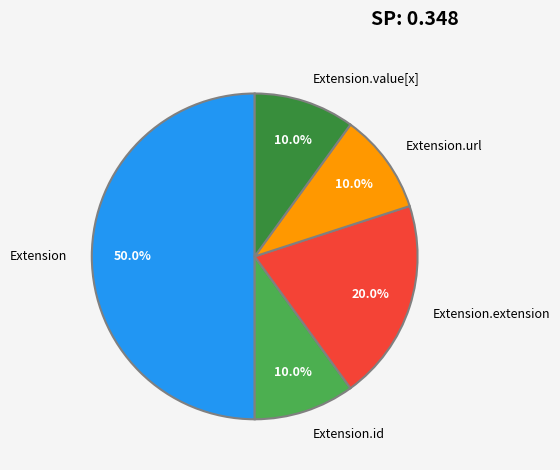

Is it true that Extension is 1% of the pie?

False